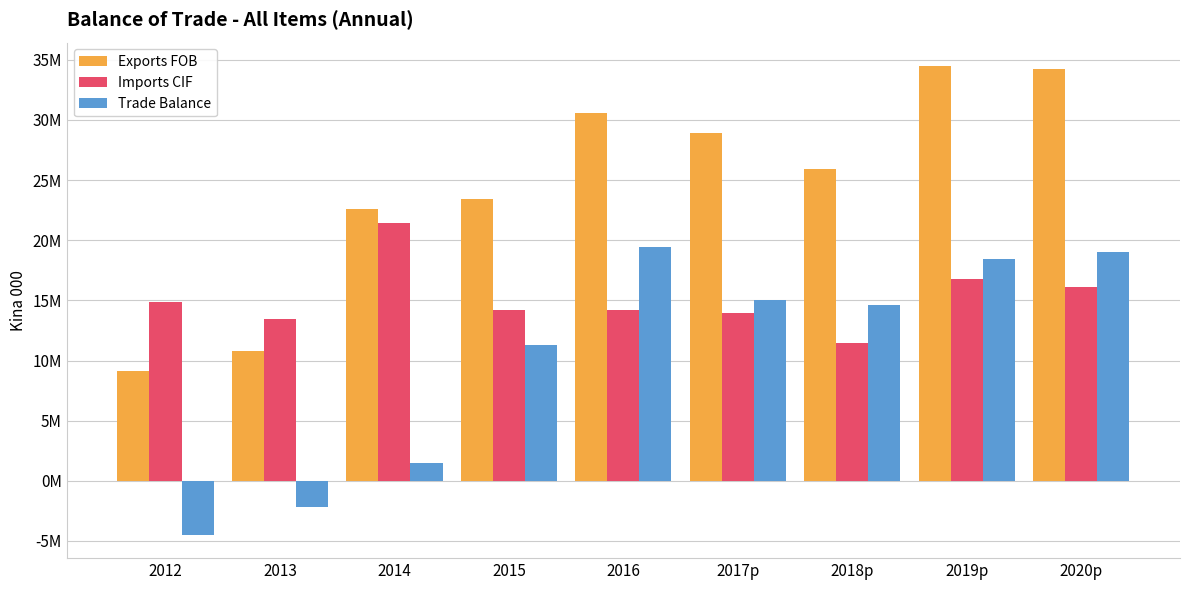

The Exports FOB series shows 8361905.4 at 2017p. True or false?

False